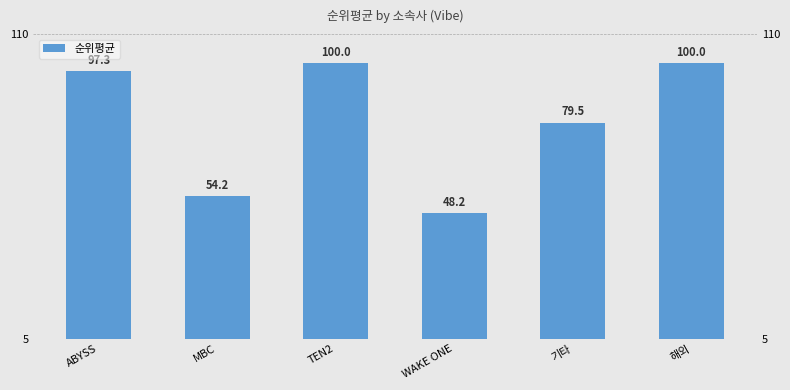

What is the difference between the second highest and minimum values?

51.8